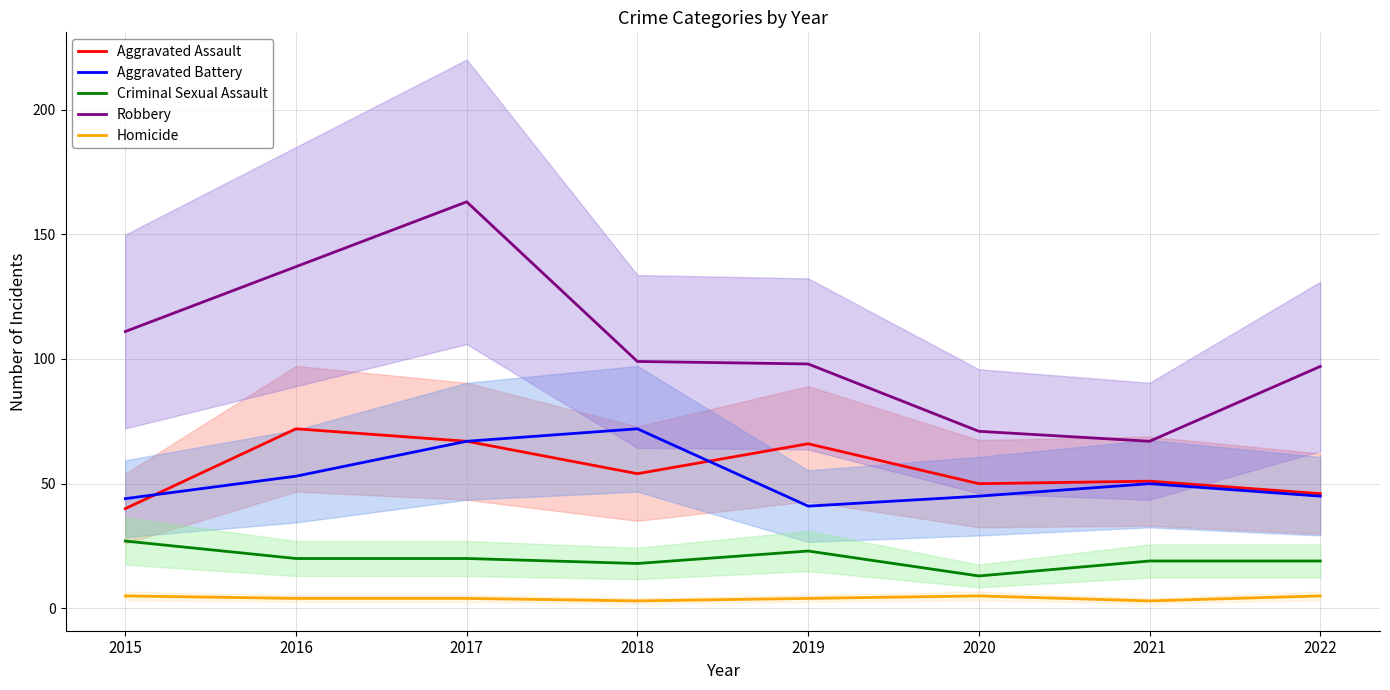

Between 2022 and 2018, which is larger?

2018